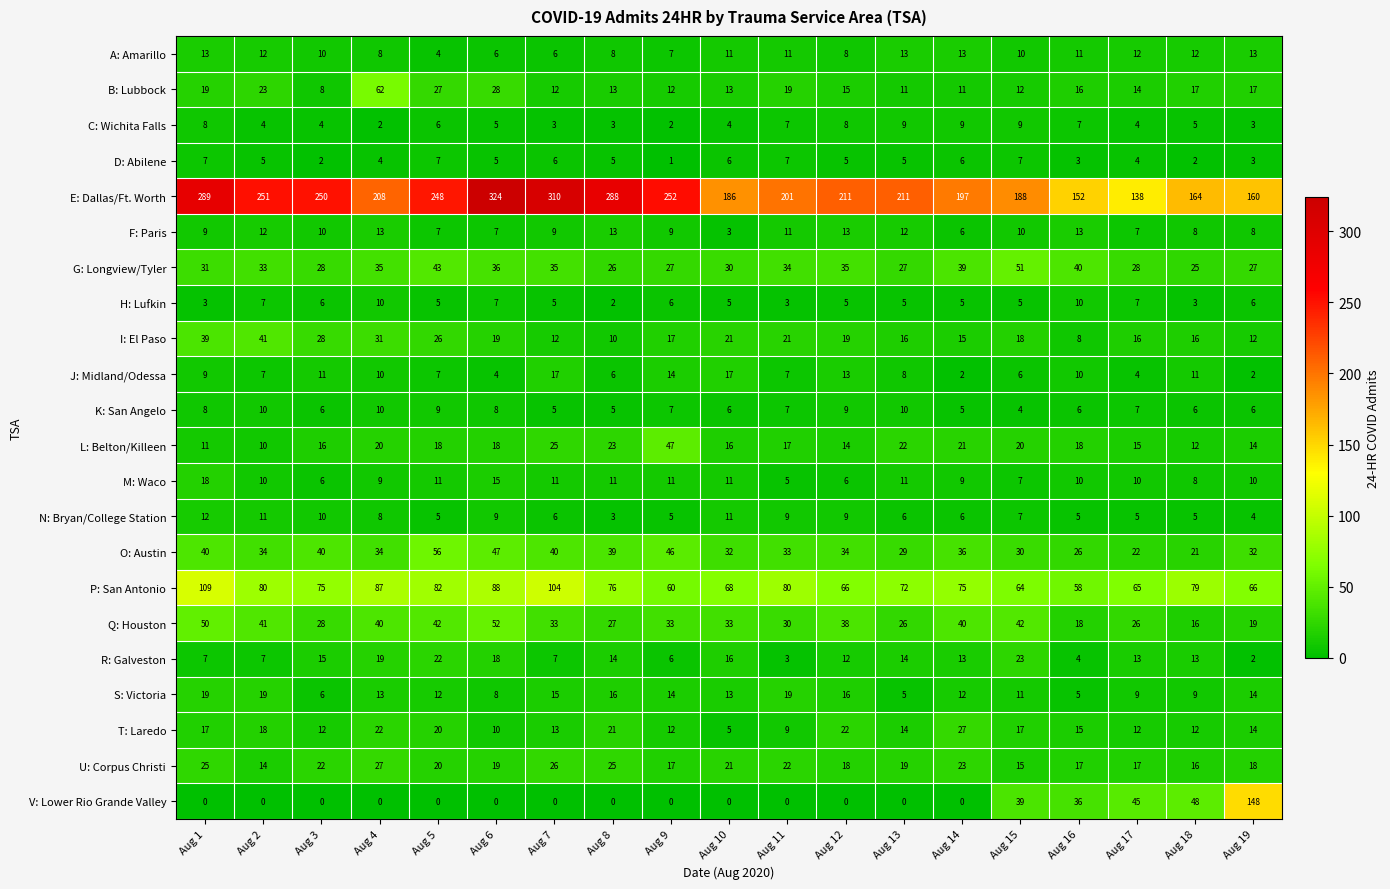

What value does the M: Waco series have at Aug 5, to the nearest 5?

10